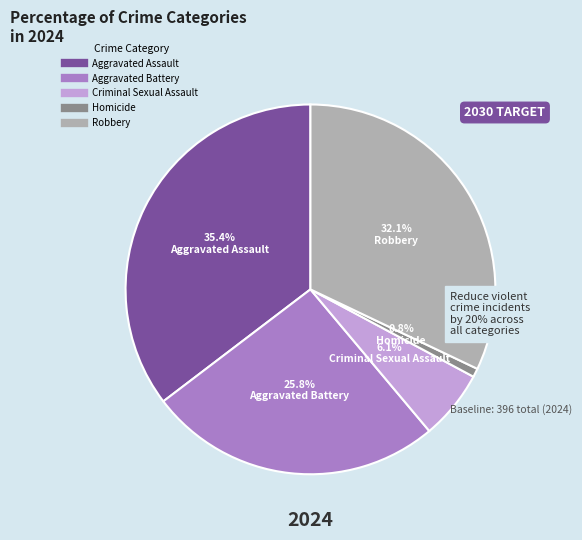

To the nearest percent, what portion does Aggravated Battery represent?

26%